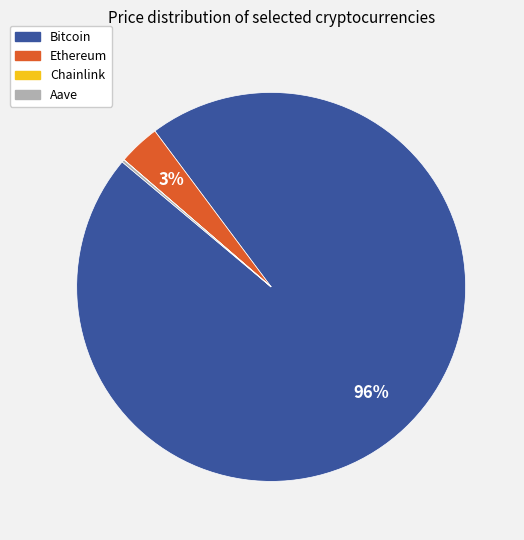

Do Ethereum and Bitcoin together represent more than half of the pie?

Yes